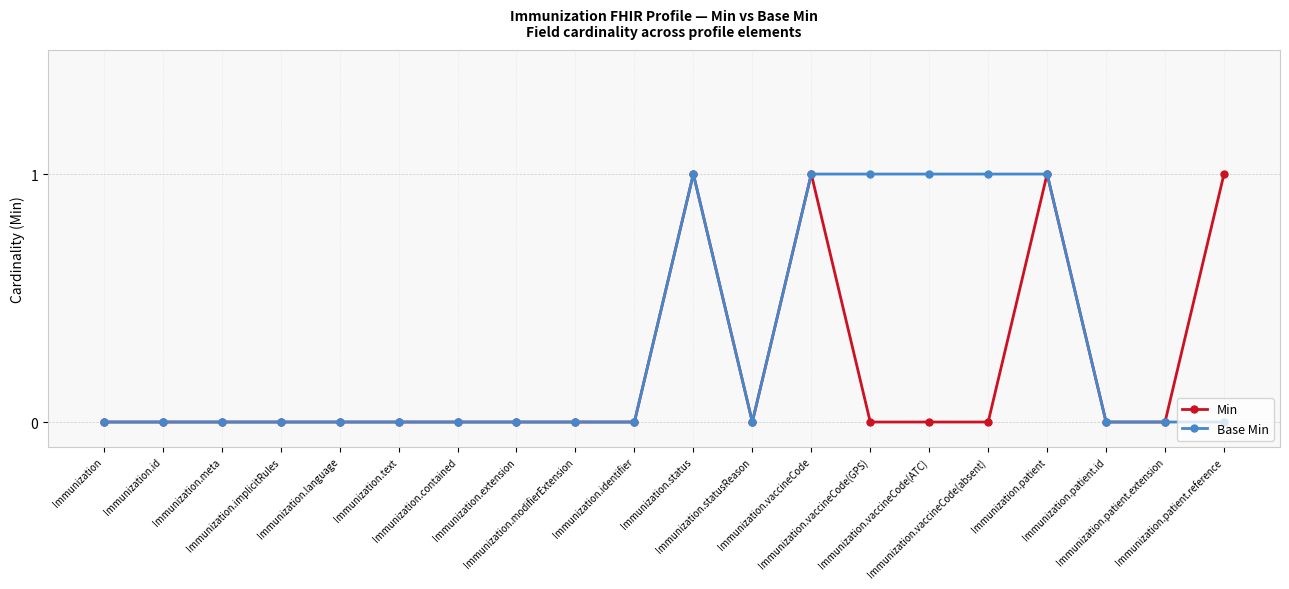

How many Min values are between 0 and 1?

20